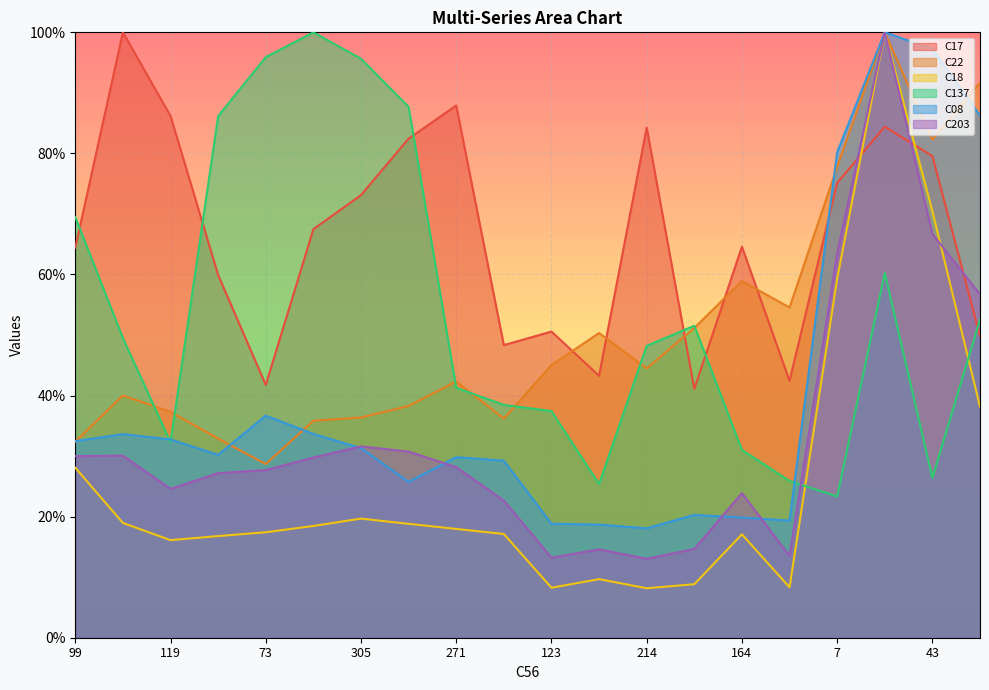

What is the maximum value for C18?

100.0